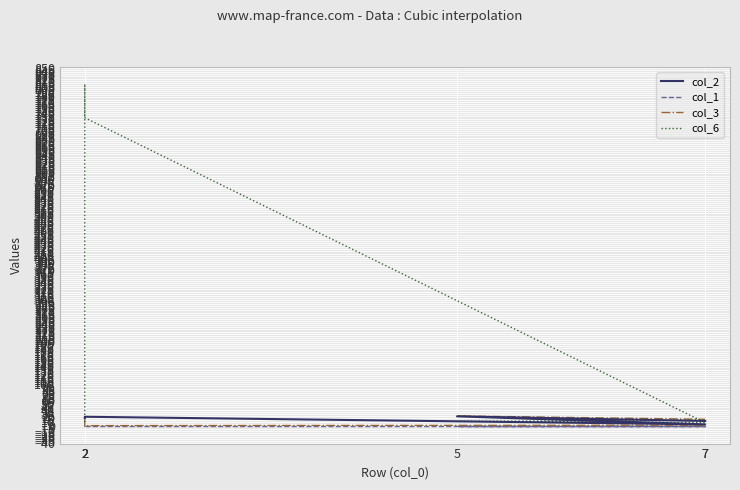

True or false: col_1 and col_3 intersect in this chart.

False